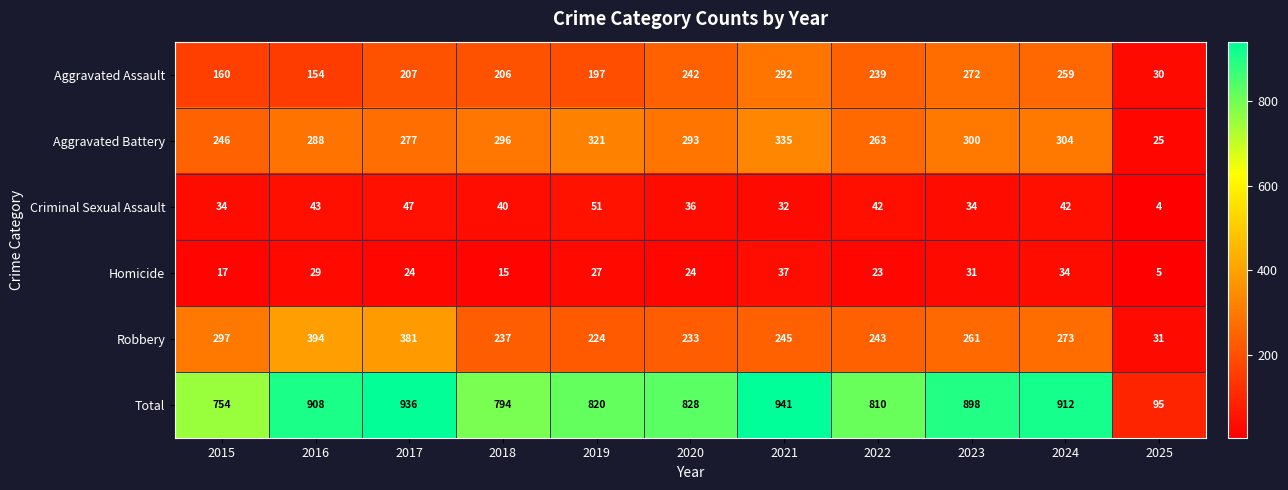

At which label is Robbery closest to 212?

2019